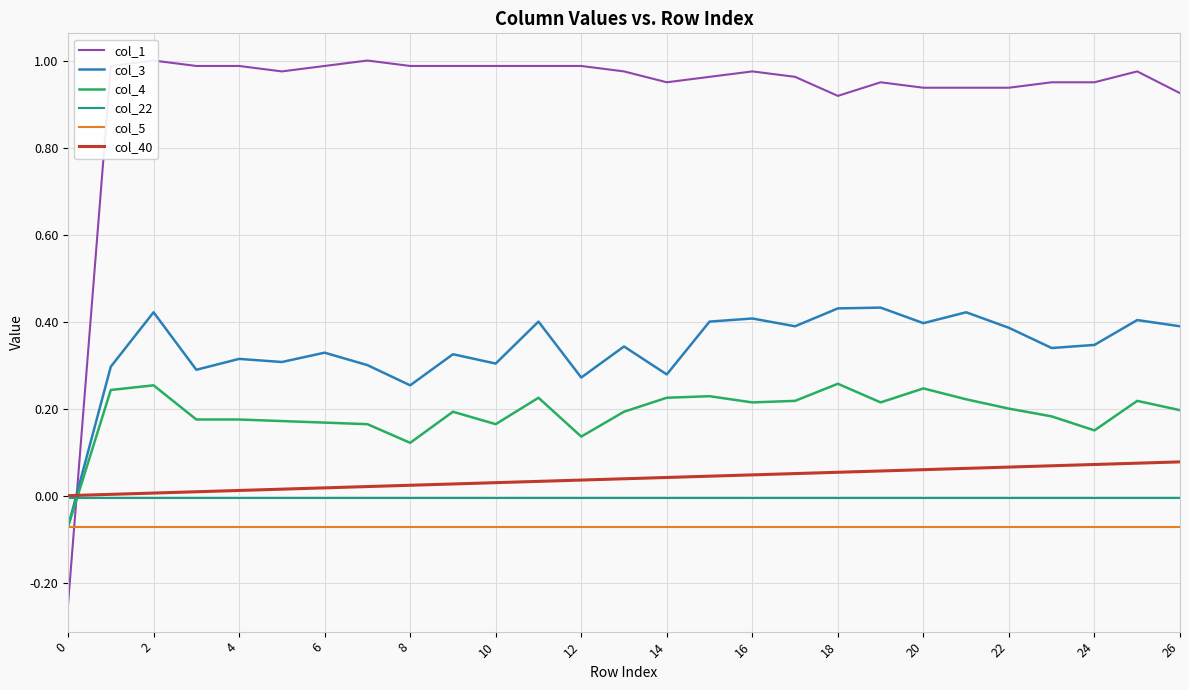

True or false: col_4 has a value of 0.4 at 20.

False